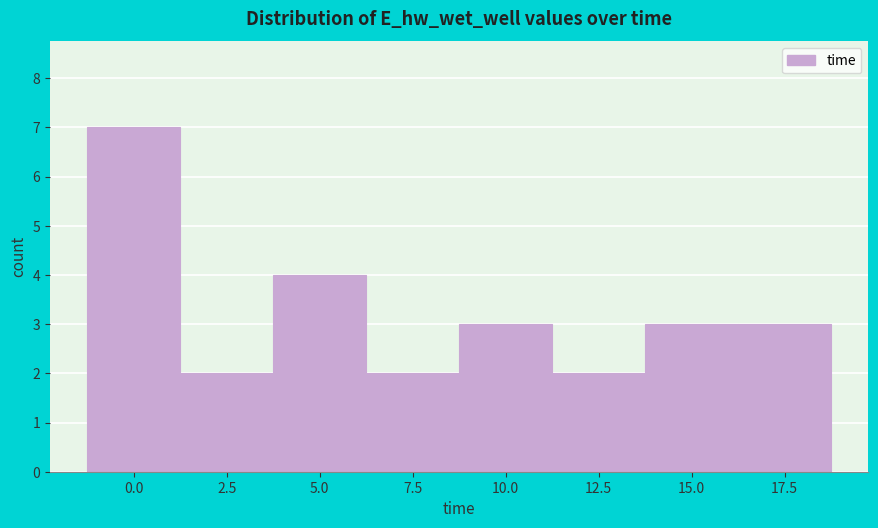

Reading right to left, transcribe all the data shown in this chart.

3	3	2	3	2	4	2	7